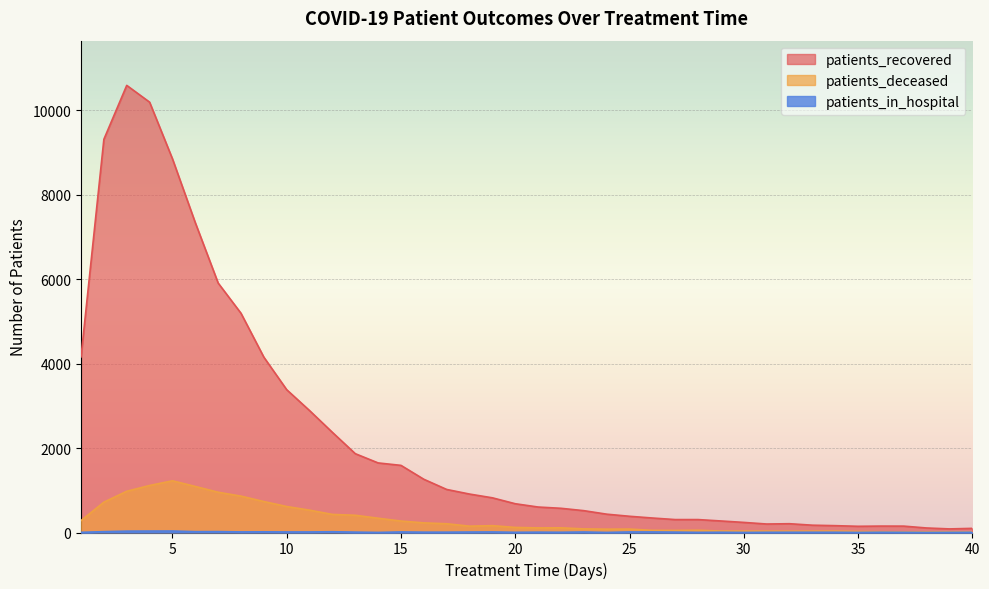

Which series has the widest spread of values?

patients_recovered